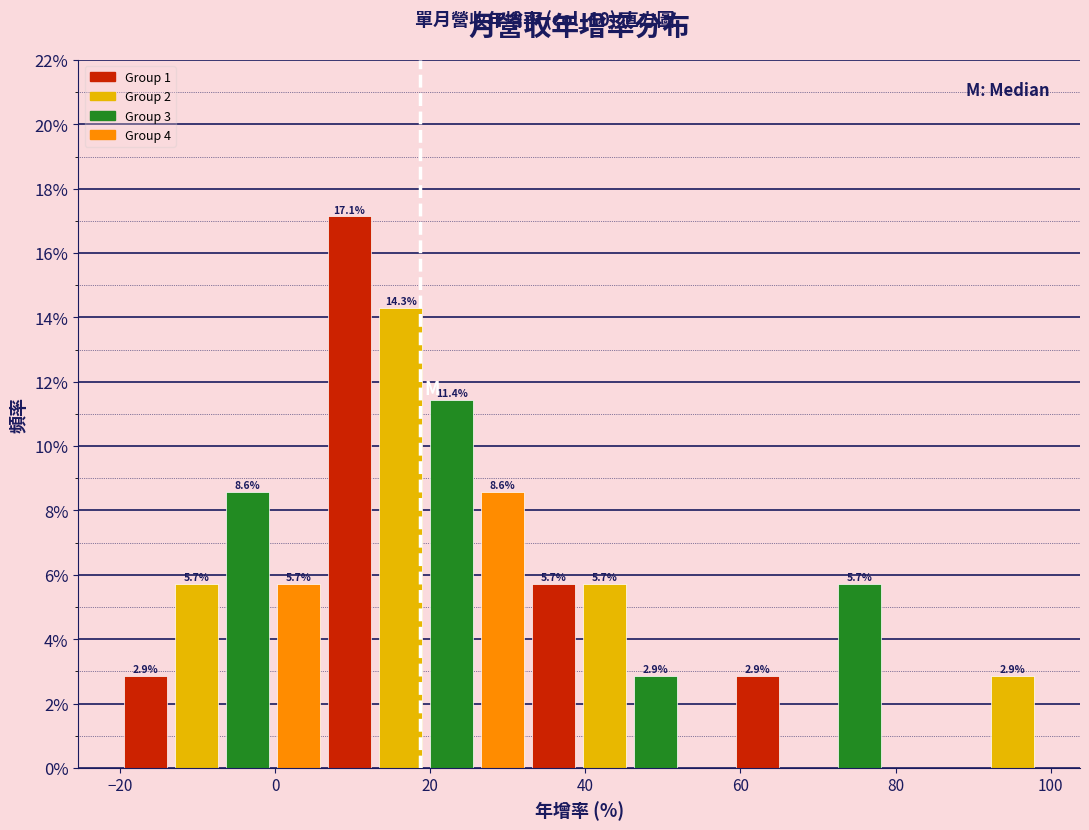

Around what value on the x-axis is the tallest bar? Give the approximate position of its centre, as read against the axis.

10